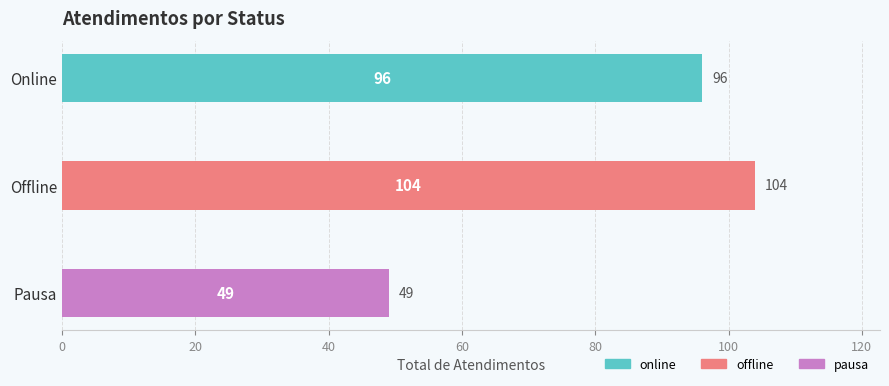

Count the values in the range 49 to 104.

3